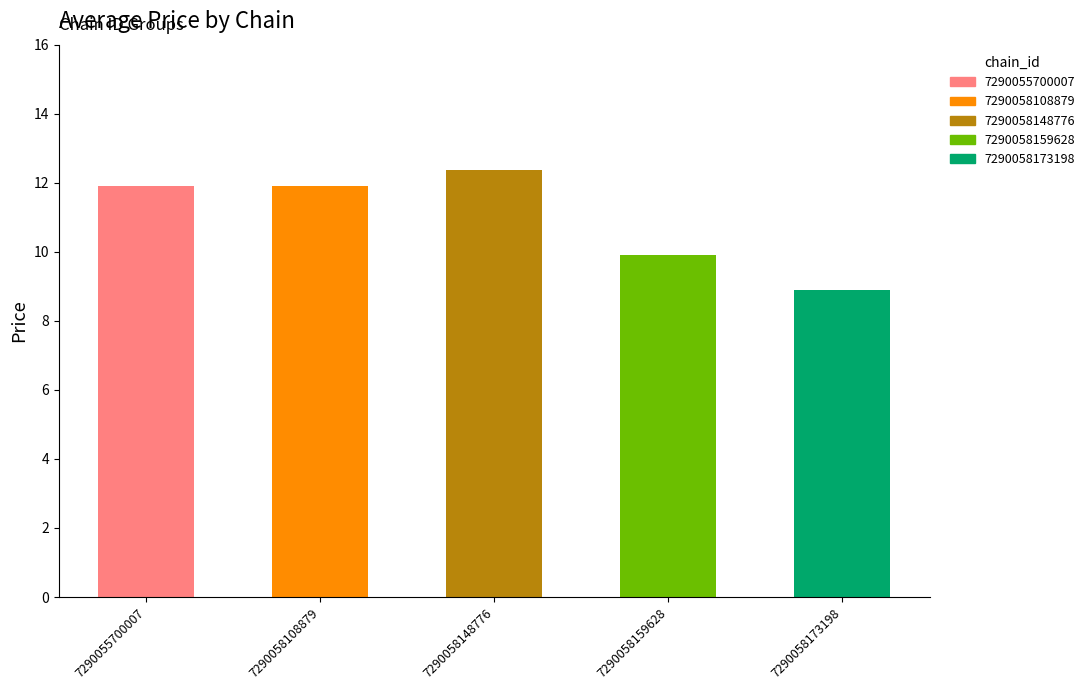

Read the value at 7290058159628.

9.9